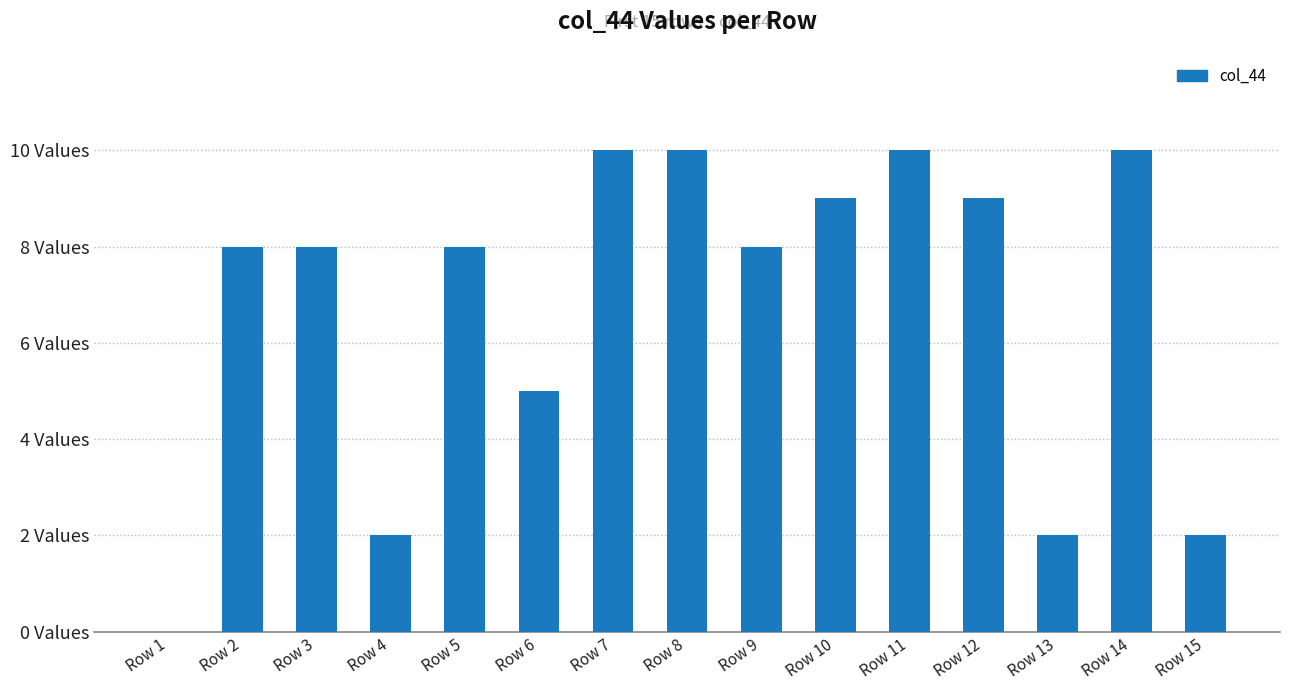

List the labels in order of value, largest first.

Row 7, Row 8, Row 11, Row 14, Row 10, Row 12, Row 2, Row 3, Row 5, Row 9, Row 6, Row 4, Row 13, Row 15, Row 1